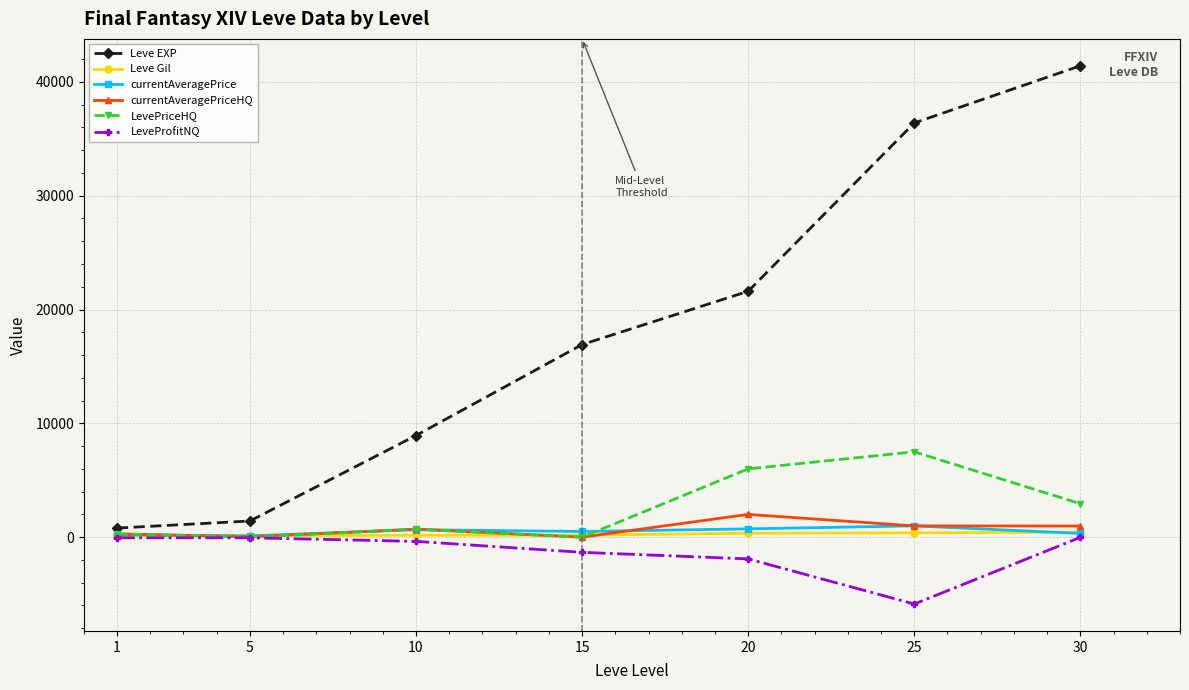

What is the smallest value displayed?

-5874.0